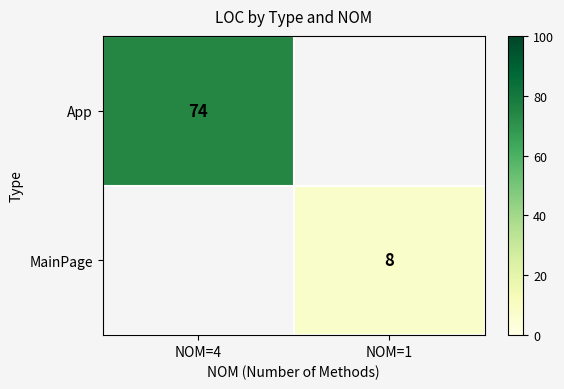

Is it true that App equals 19 at NOM=4?

False